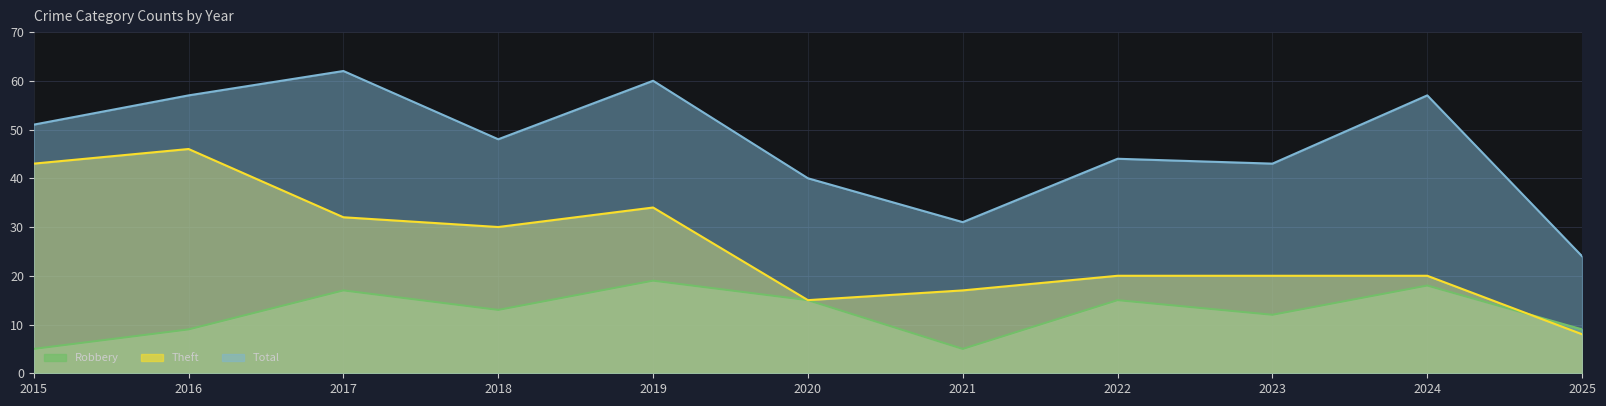

How many lines are shown in the chart?

3